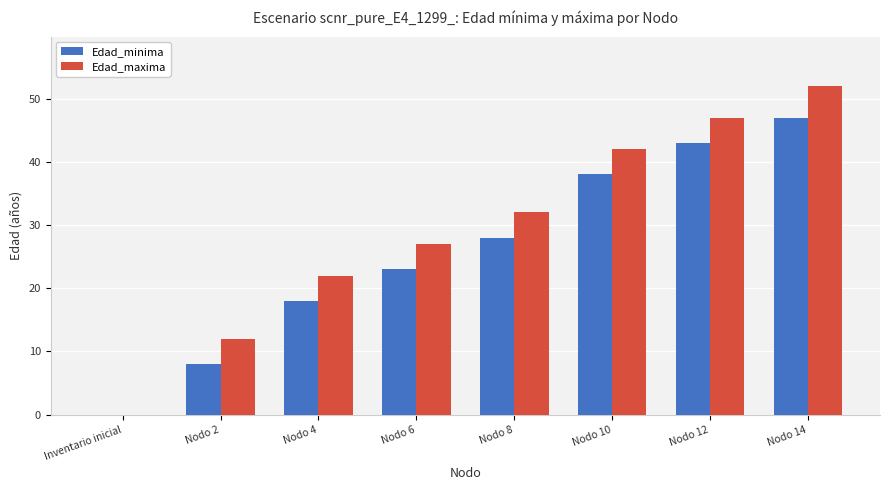

Reading left to right, extract all data points from this chart.

Edad_minima: Inventario inicial=0	Nodo 2=8	Nodo 4=18	Nodo 6=23	Nodo 8=28	Nodo 10=38	Nodo 12=43	Nodo 14=47
Edad_maxima: Inventario inicial=0	Nodo 2=12	Nodo 4=22	Nodo 6=27	Nodo 8=32	Nodo 10=42	Nodo 12=47	Nodo 14=52